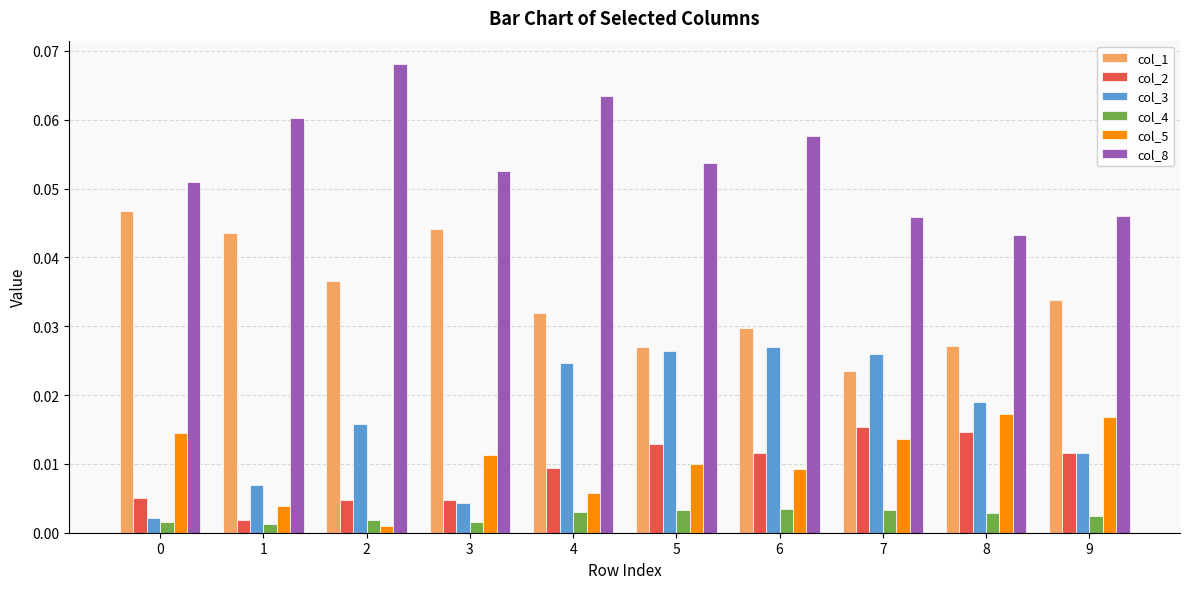

At which label does col_8 reach its minimum?

8